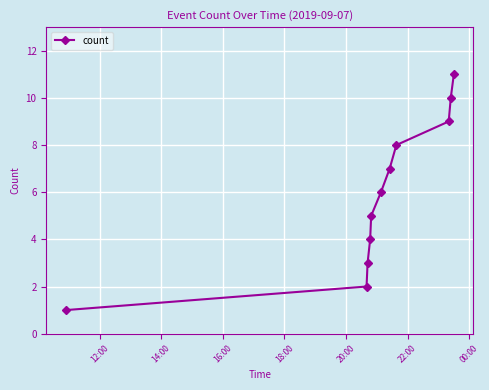

True or false: there are more than 1 points higher than both neighbors.

False